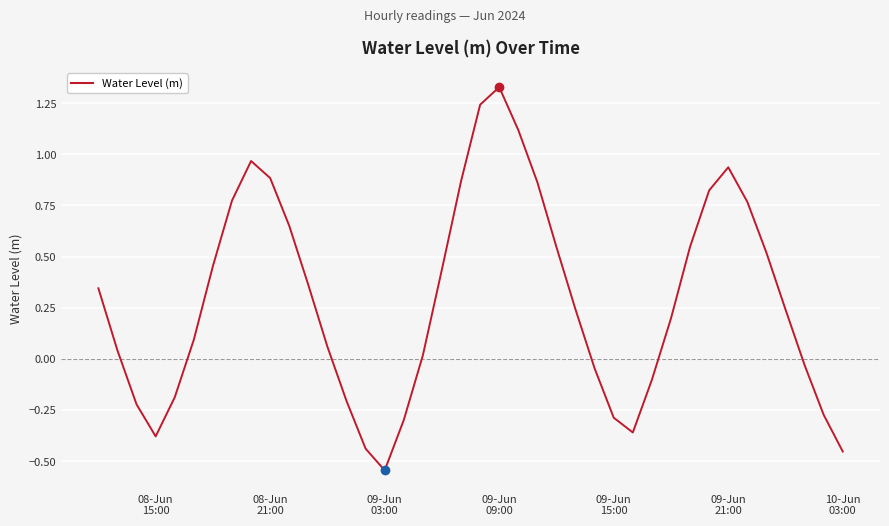

What is the difference between the maximum and minimum values?

1.9